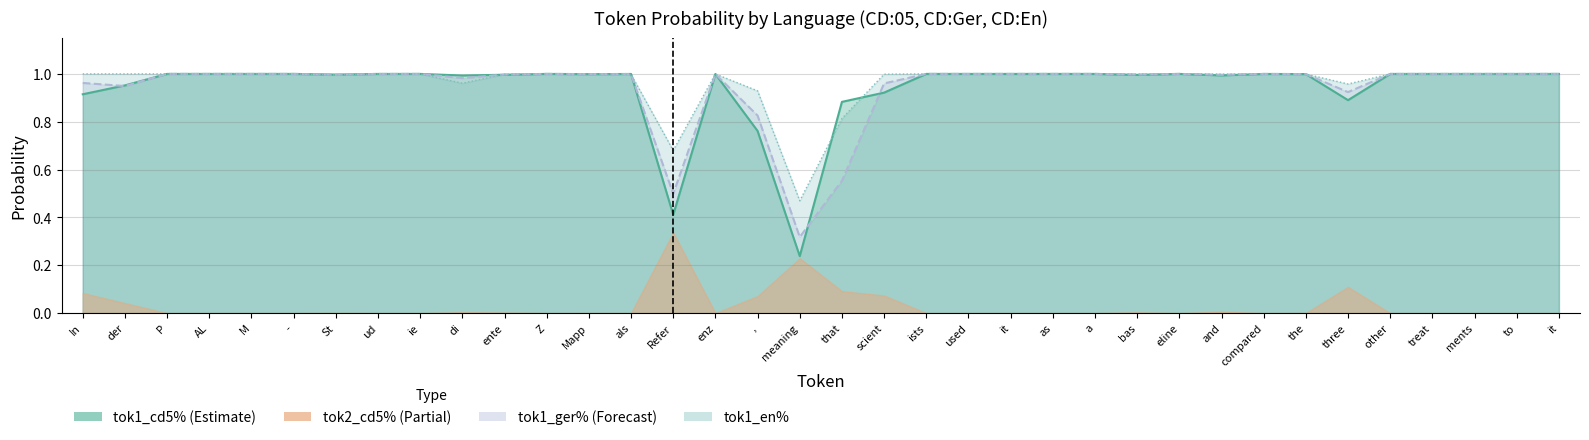

True or false: tok1_en% has a value of 1.4 at ists.

False